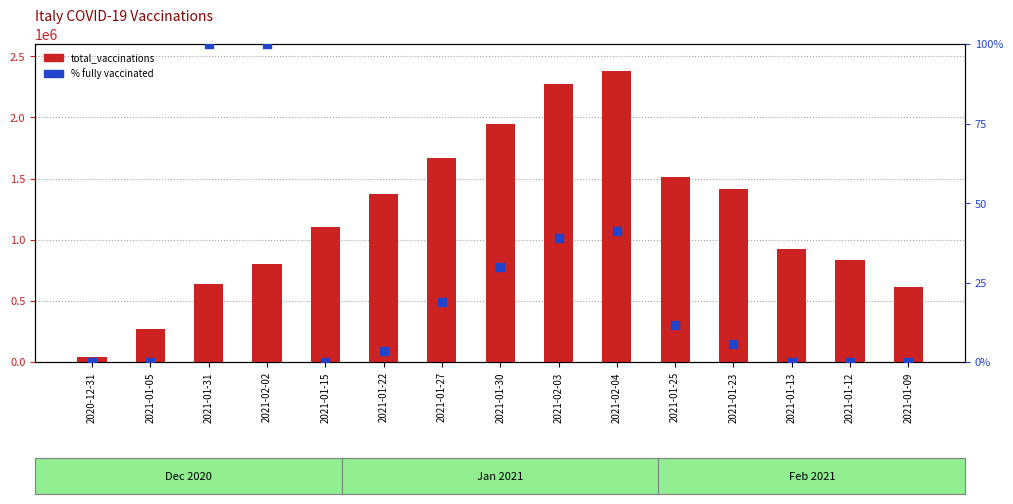

Which series has the widest spread of Y values?

total_vaccinations